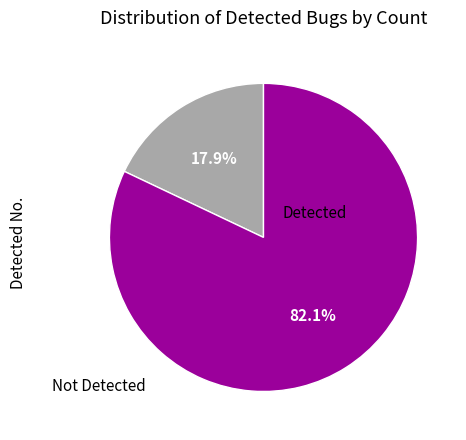

Does any single category account for the majority?

Yes